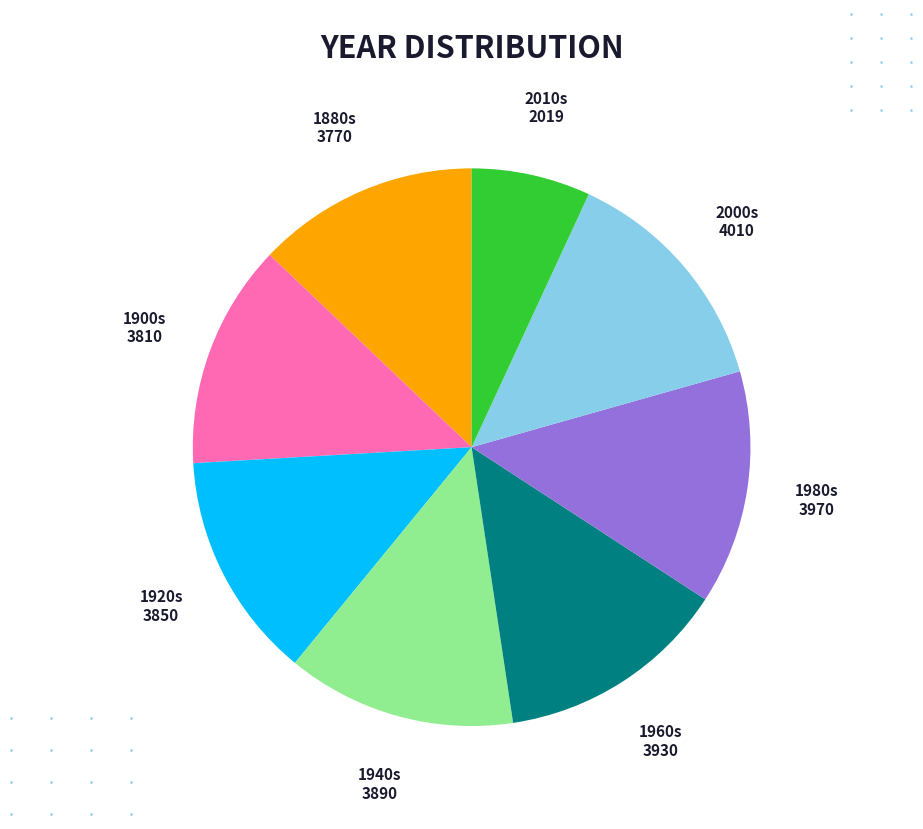

Is there a majority slice in this chart?

No